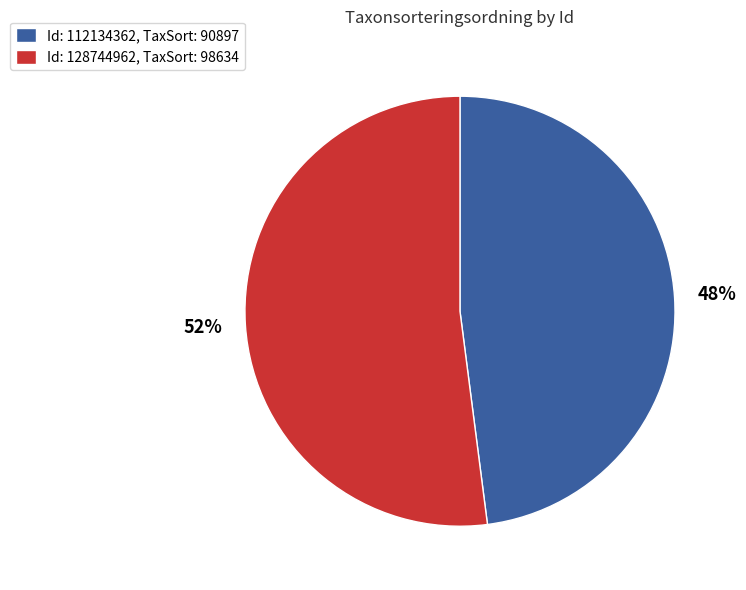

The Id: 112134362, TaxSort: 90897 slice represents 48% of the pie. True or false?

True